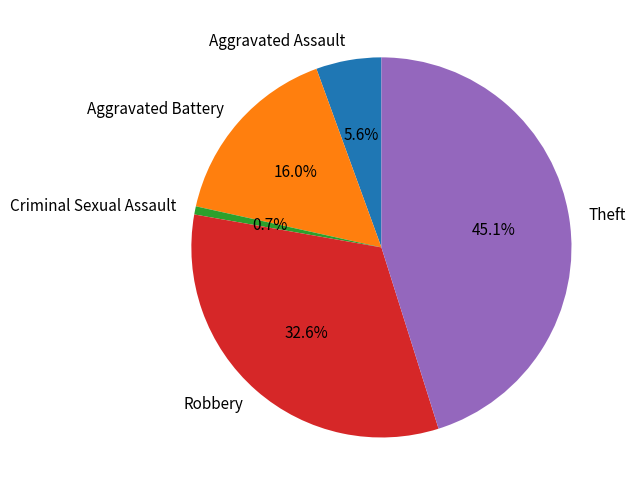

Is there any slice that represents more than half of the pie?

No